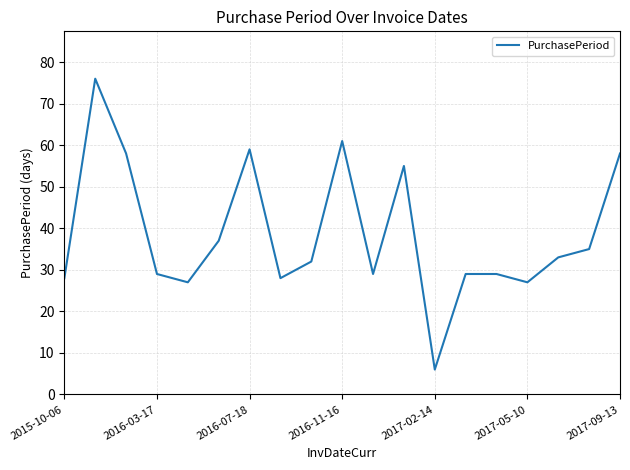

What is the difference between the maximum and minimum values?

70